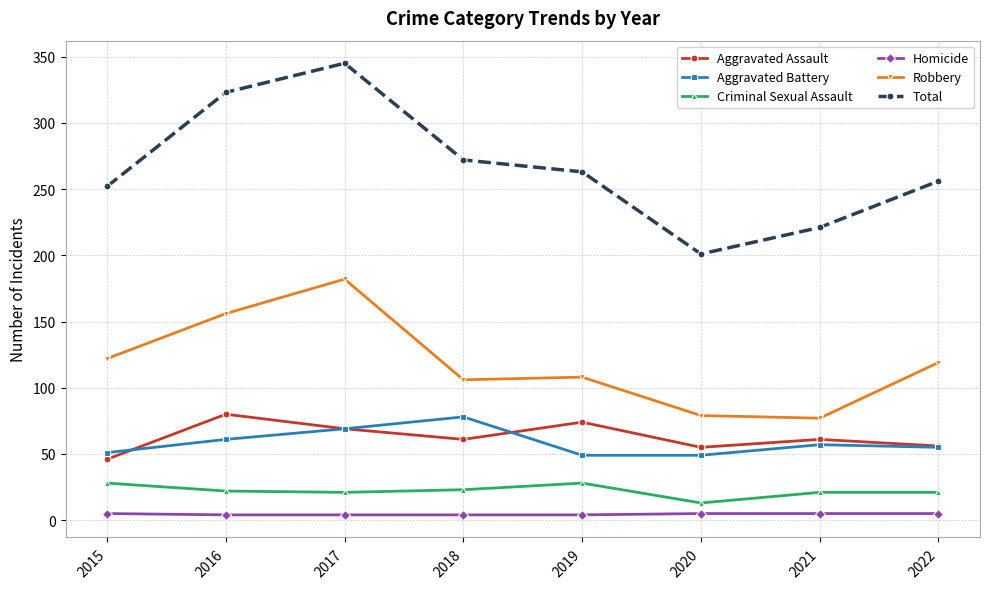

What is the maximum value shown in the chart?

345